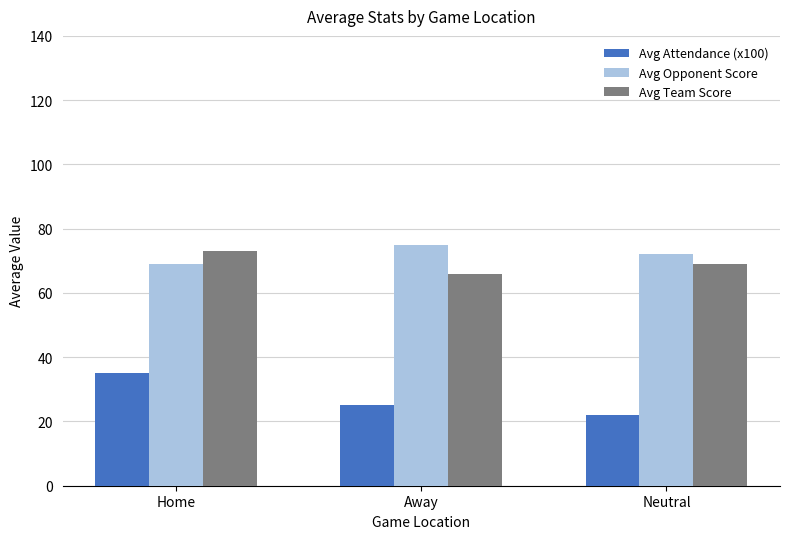

The Avg Team Score series shows 66 at Away. True or false?

True